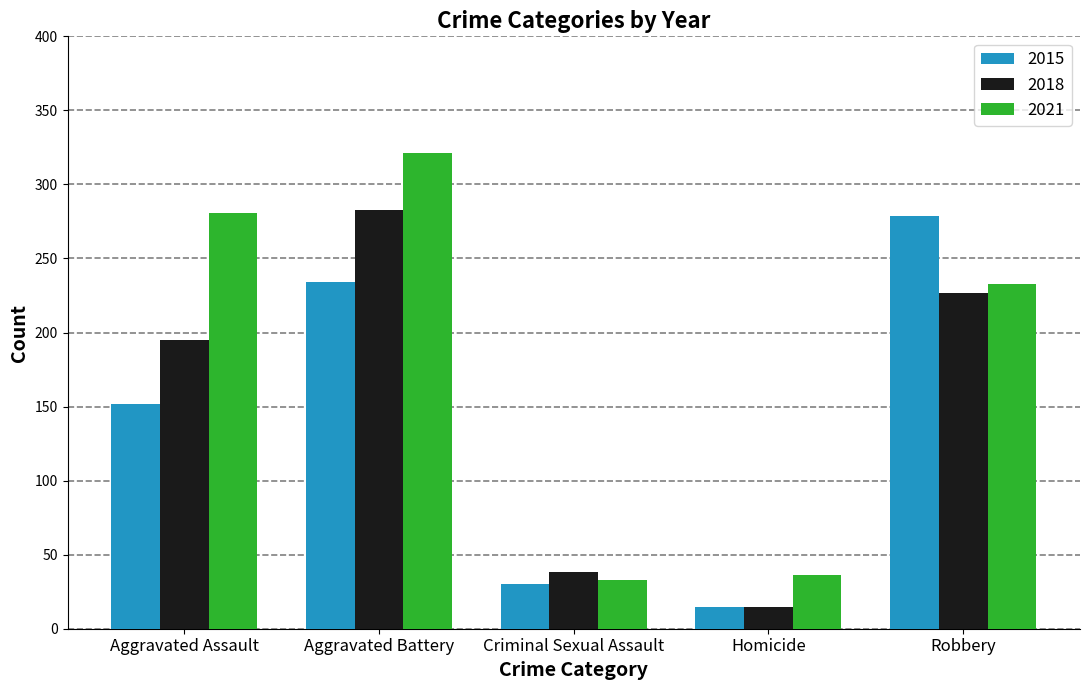

At which category is the sum across all series the highest?

Aggravated Battery